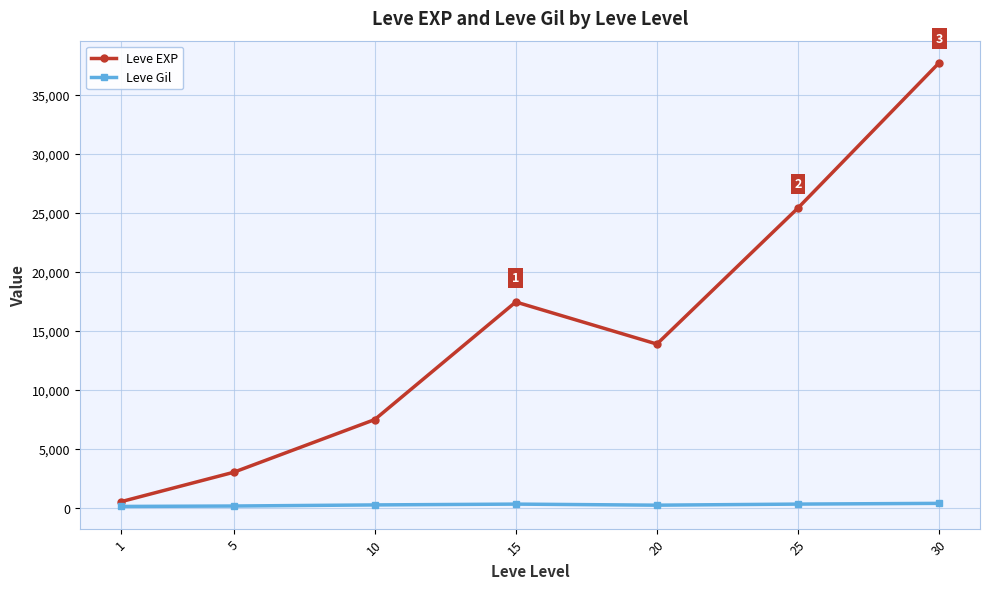

Is this an area chart (filled region under the line)?

No